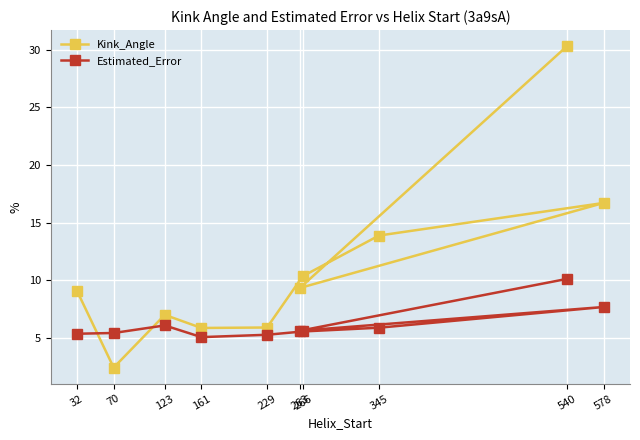

What are all the series names shown in the legend?

Kink_Angle, Estimated_Error